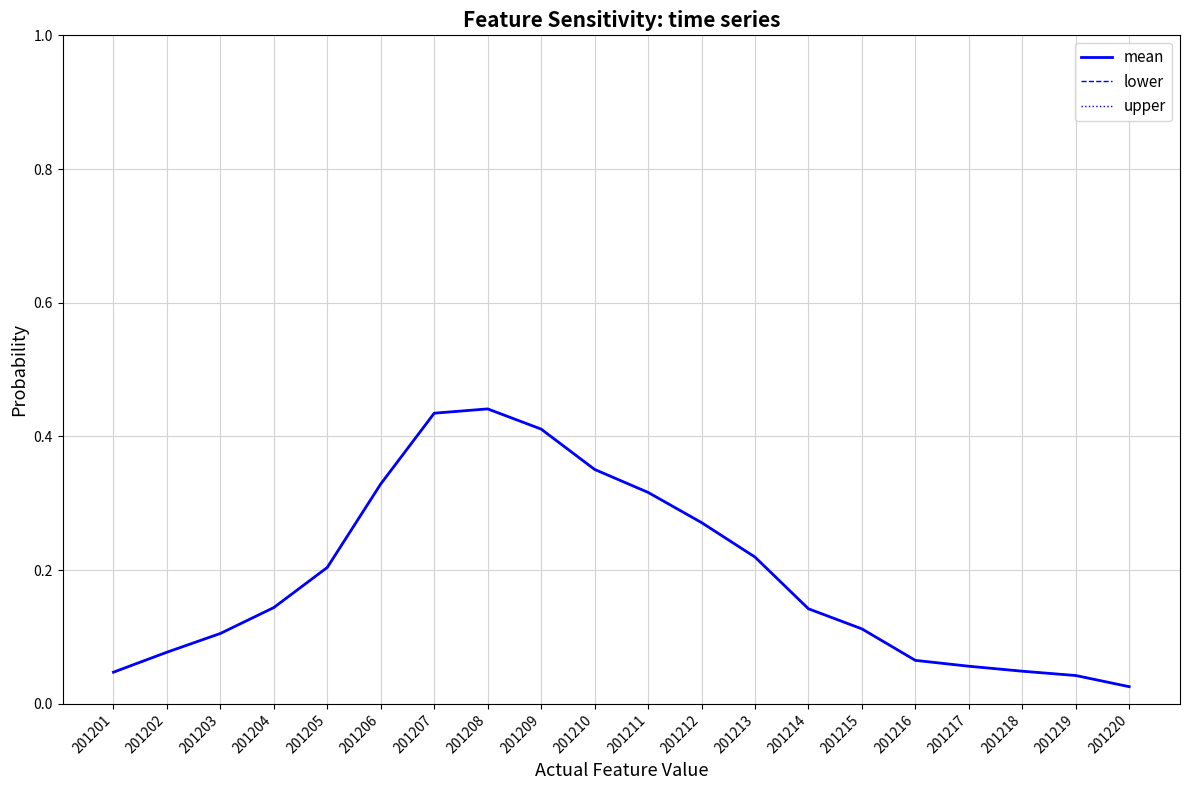

The value of lower at 201220 is 0.0. True or false?

False